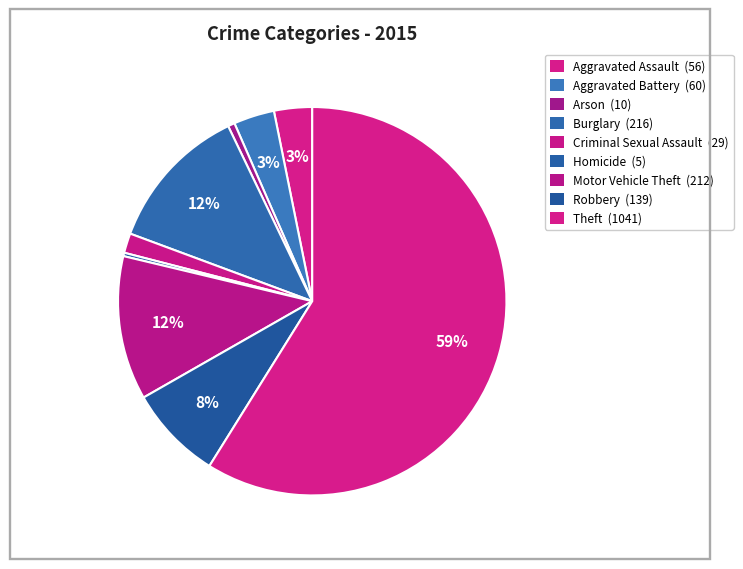

How many segments does this pie chart have?

9